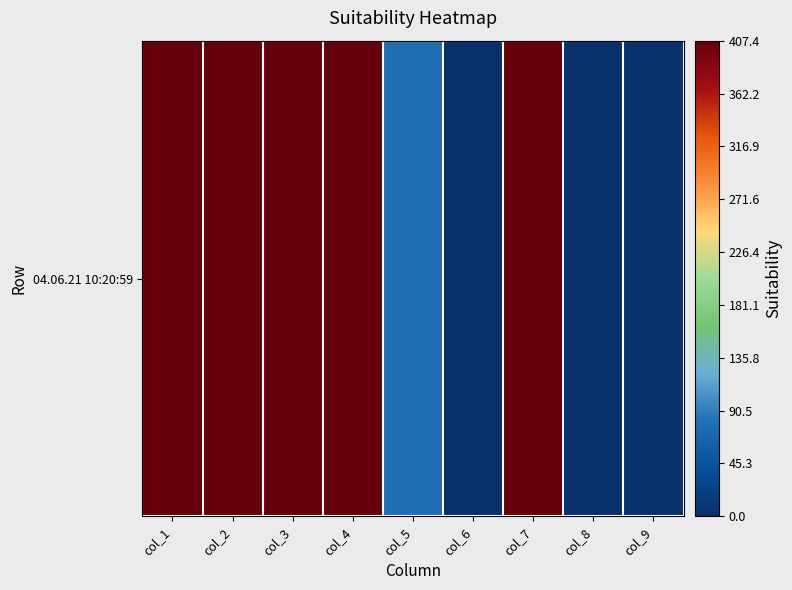

What is the difference between the second highest and second lowest values?

407.4